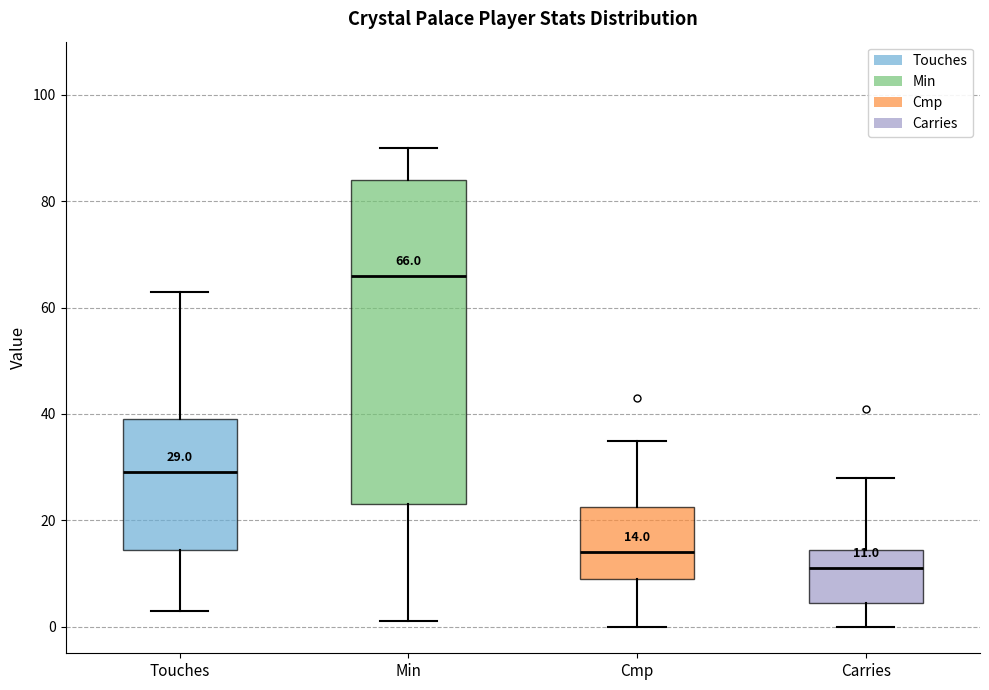

Which box has the highest median line?

Min